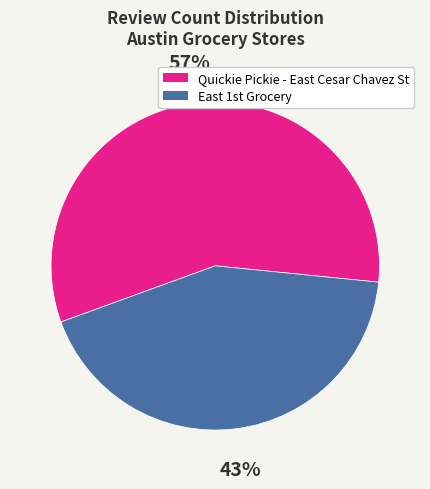

Is Quickie Pickie - East Cesar Chavez St the majority of the pie?

Yes